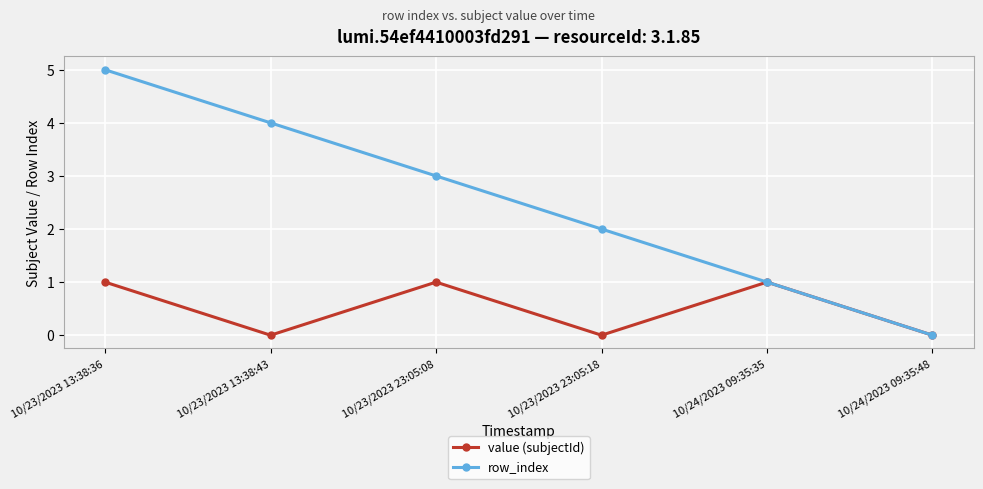

Reading right to left, transcribe all the data shown in this chart.

value (subjectId): 0	1	0	1	0	1
row_index: 0	1	2	3	4	5